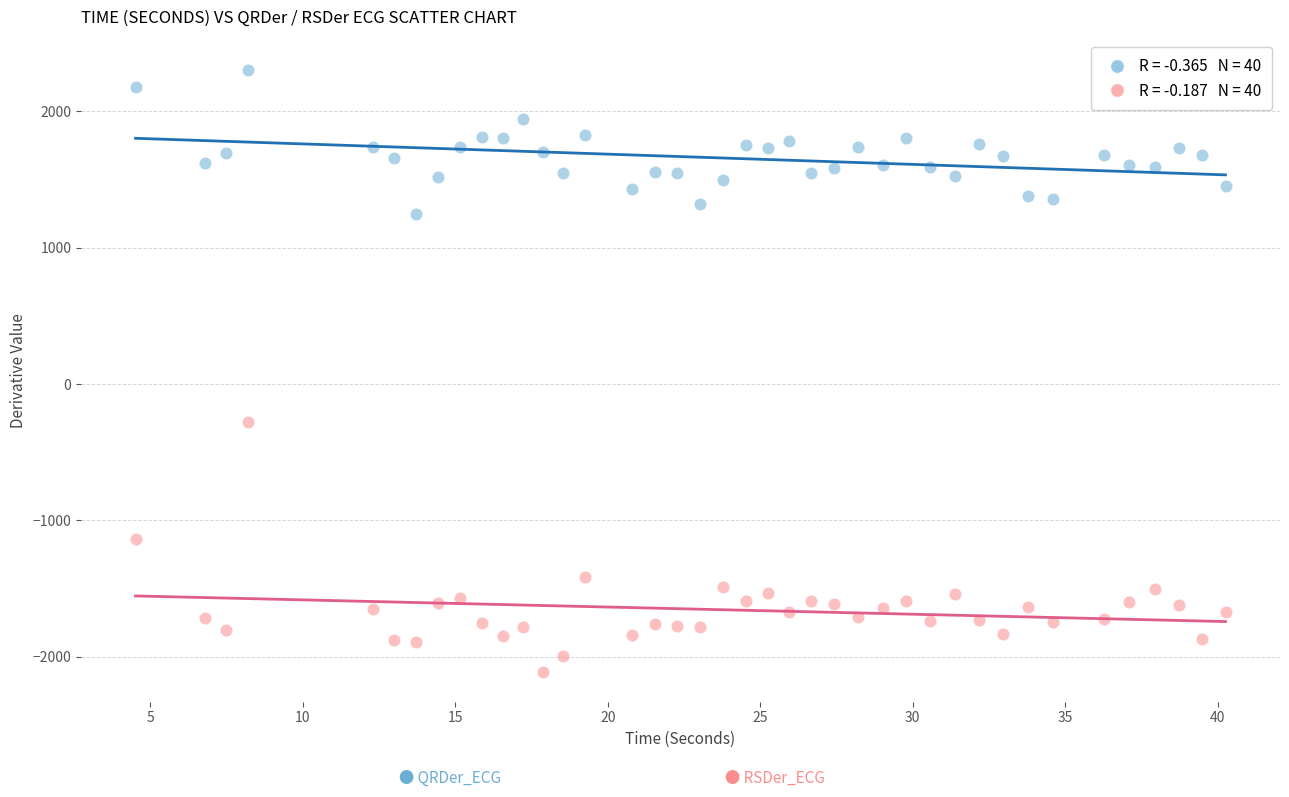

Across all data points, what is the range of Y values (max minus min)?

4415.6